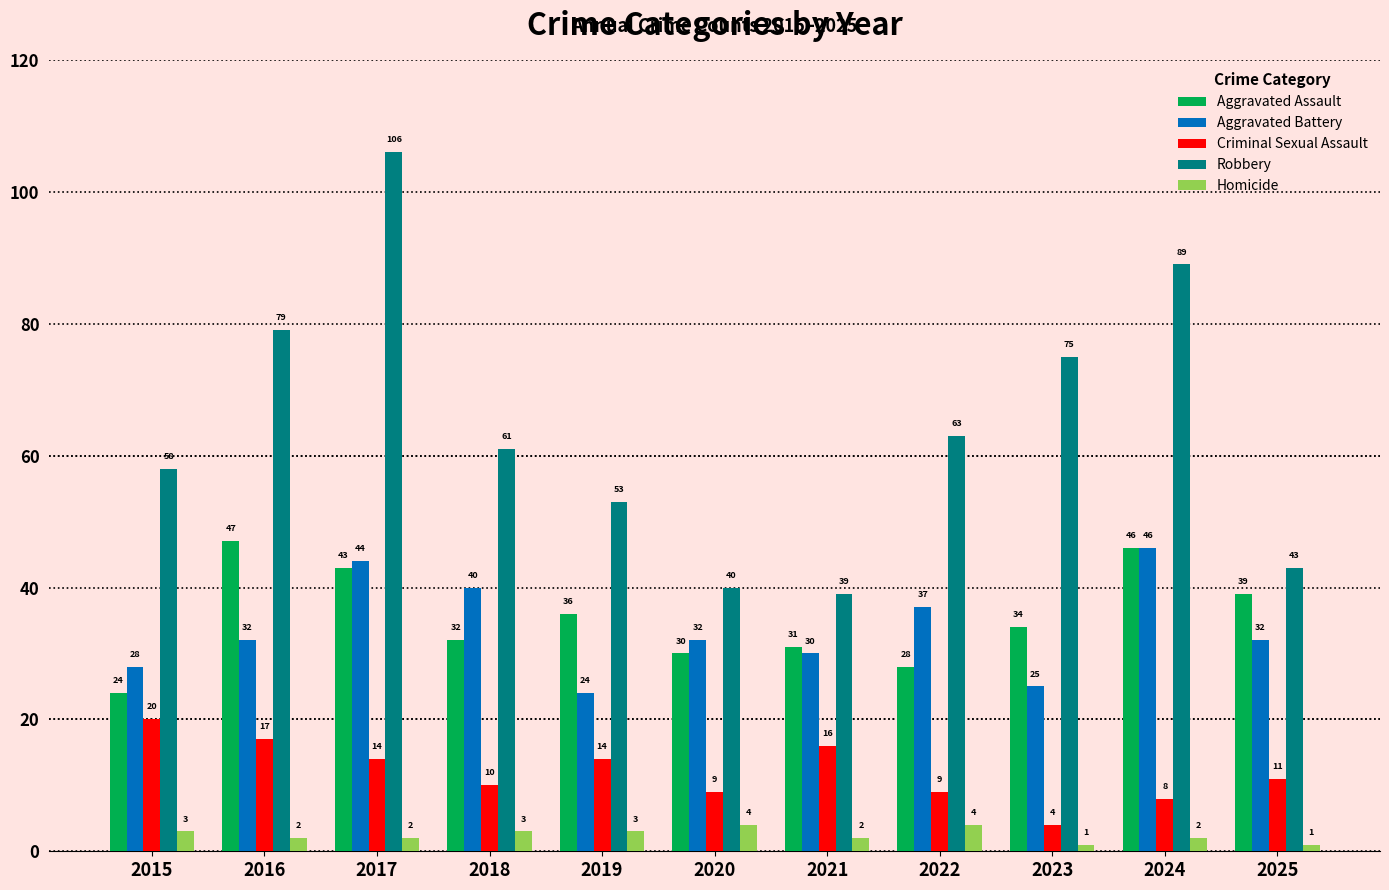

The value of Aggravated Battery at 2022 is 37. True or false?

True